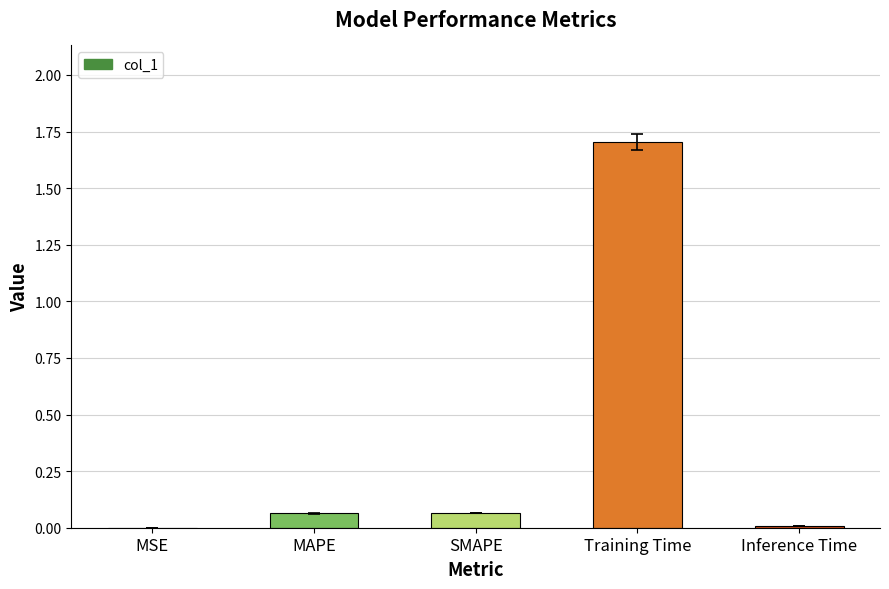

Are the bars grouped side by side (vs. stacked)?

No